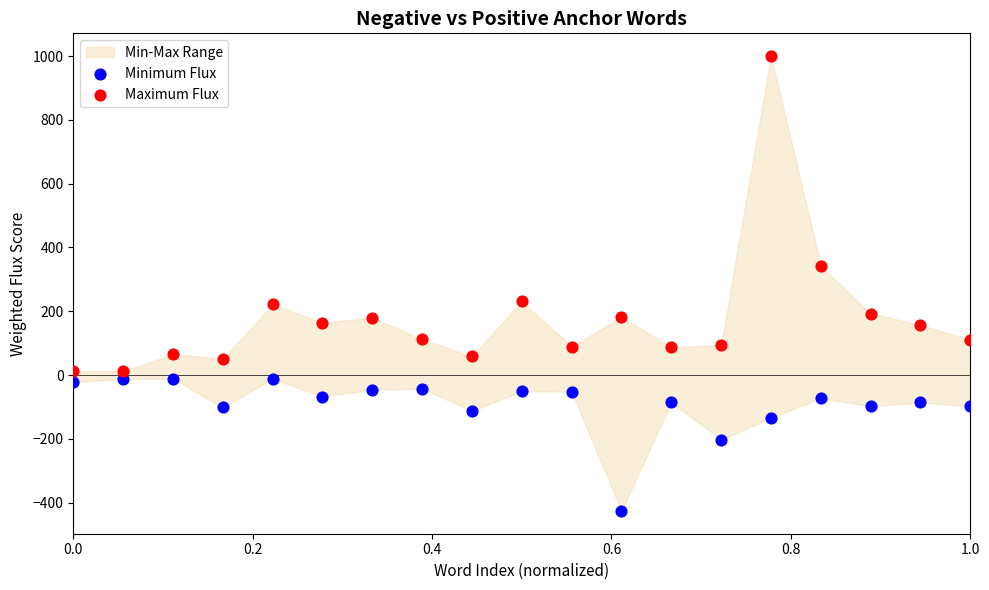

Across all data points, what is the range of X values (max minus min)?

1.0